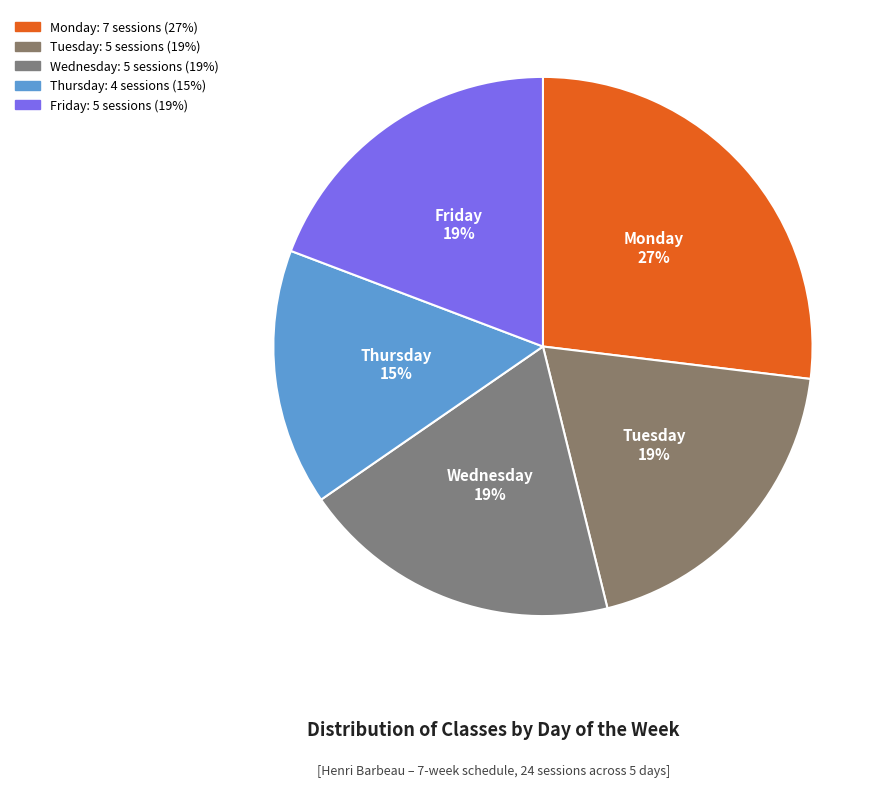

True or false: Tuesday accounts for 8% of the total.

False